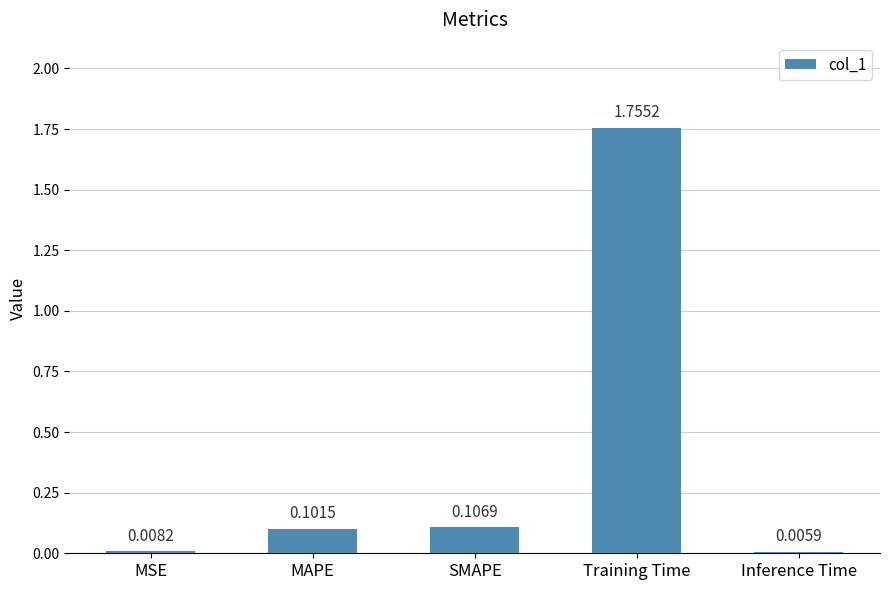

Which label corresponds to the largest value in the chart?

Training Time